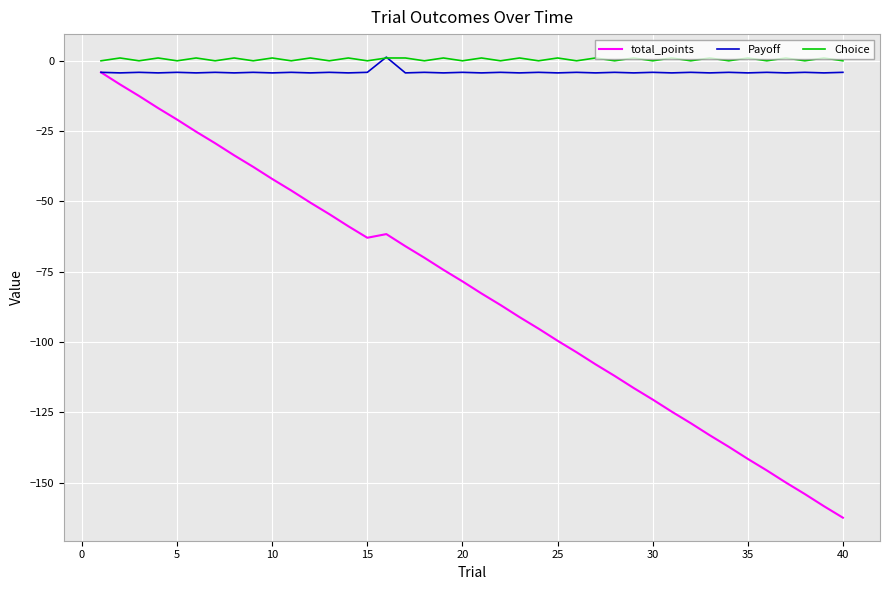

What is the minimum value shown in the chart?

-162.4